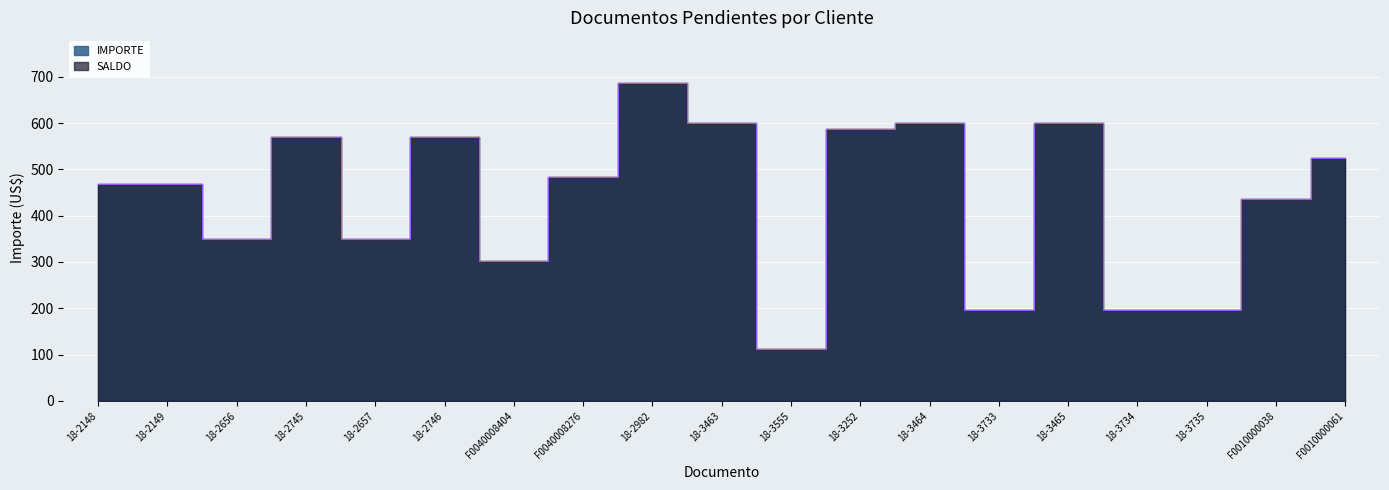

Which label corresponds to the smallest value in the chart?

18-3555